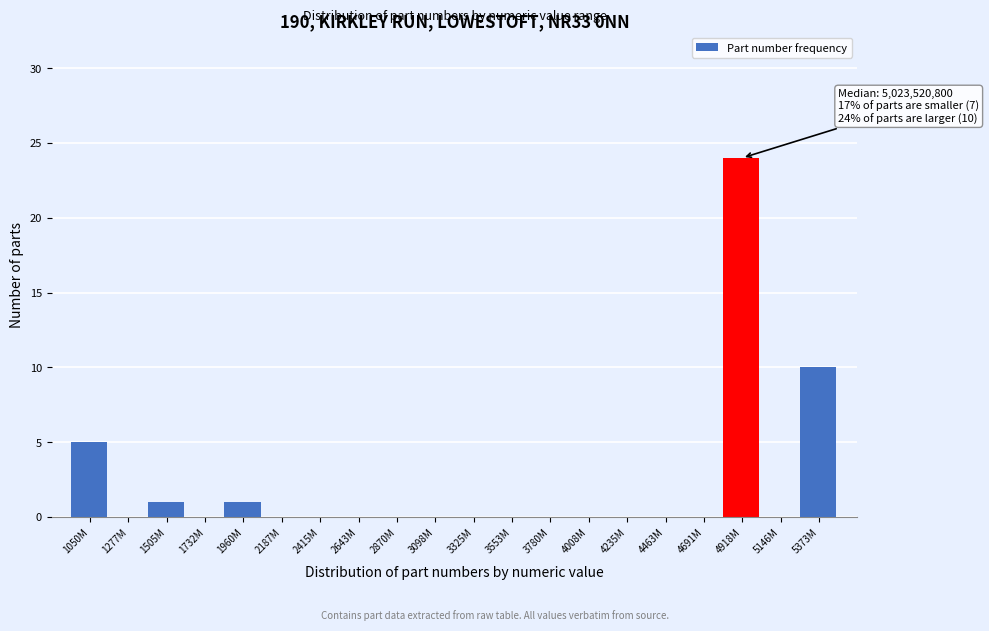

Reading right to left, transcribe all the data shown in this chart.

5373M=10	5146M=0	4918M=24	4691M=0	4463M=0	4235M=0	4008M=0	3780M=0	3553M=0	3325M=0	3098M=0	2870M=0	2643M=0	2415M=0	2187M=0	1960M=1	1732M=0	1505M=1	1277M=0	1050M=5